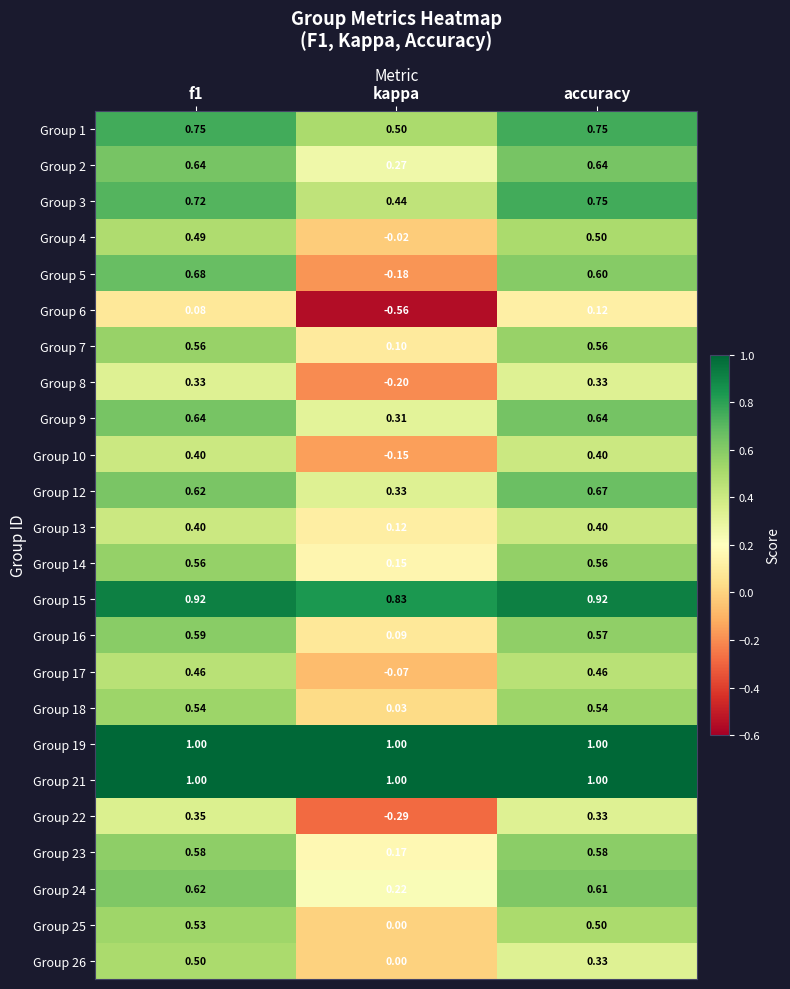

At which label does Group 18 reach its minimum?

kappa